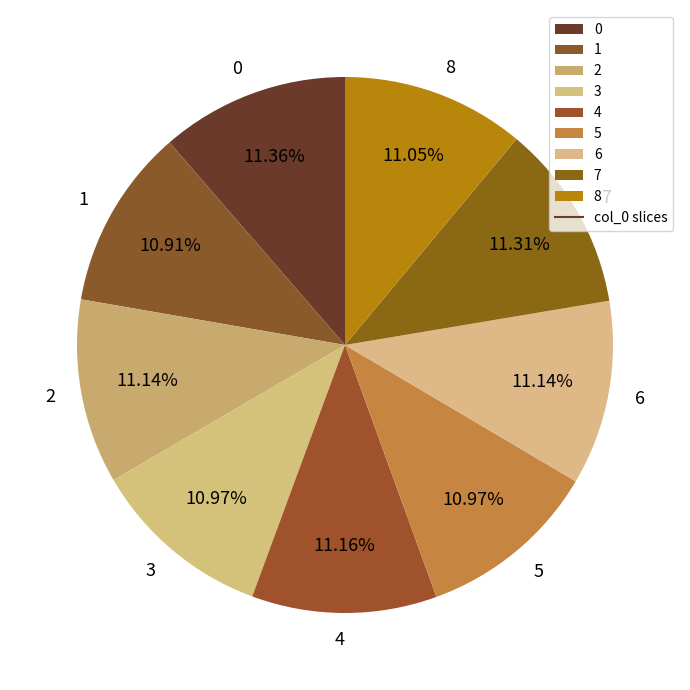

Combined, do 2 and 8 account for over 50%?

No